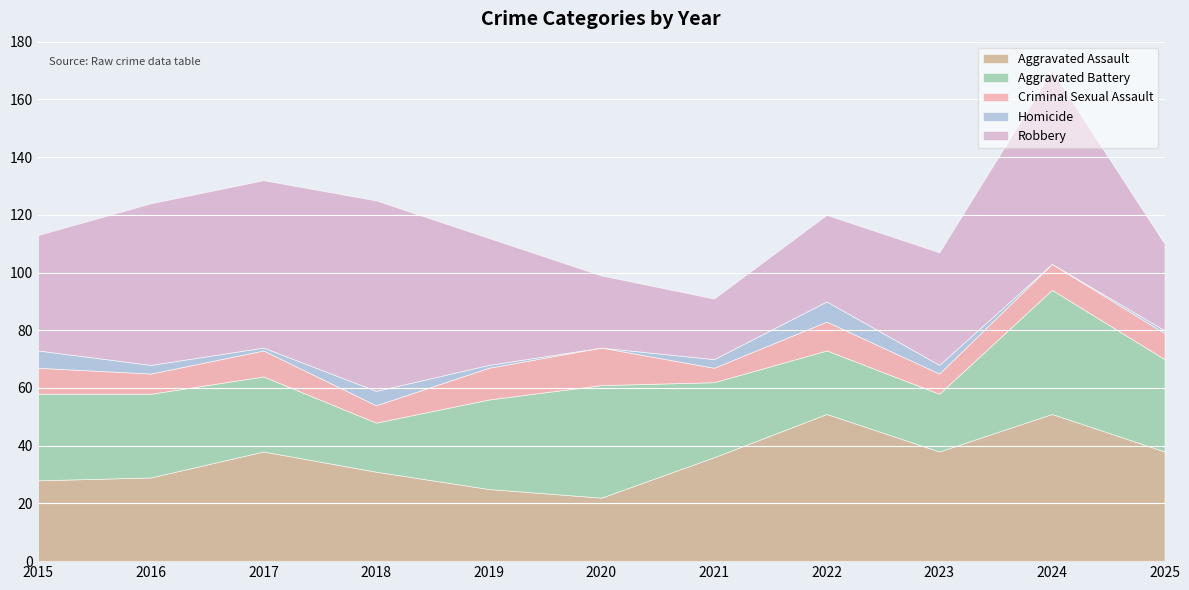

The Aggravated Assault series shows 34 at 2019. True or false?

False